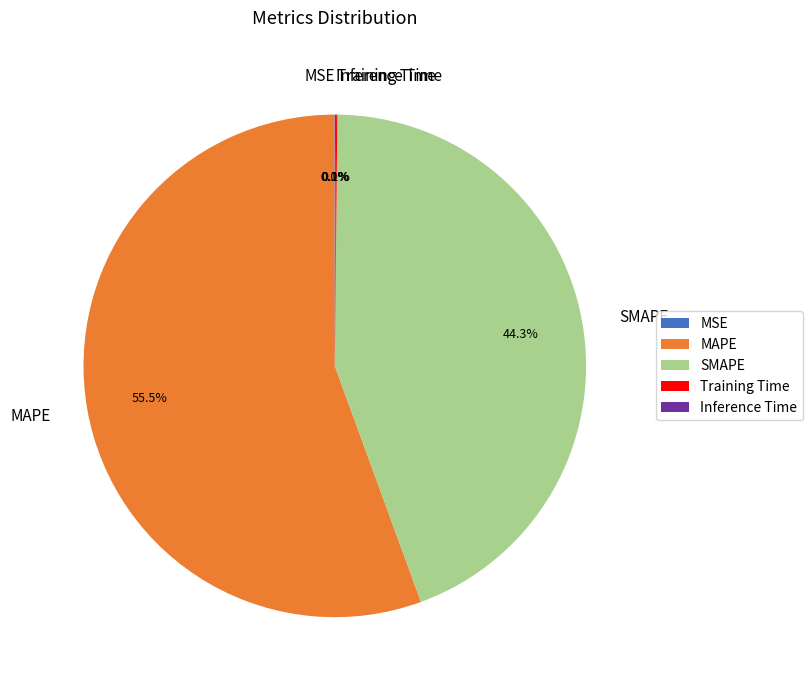

What is the largest slice in the pie chart?

MAPE